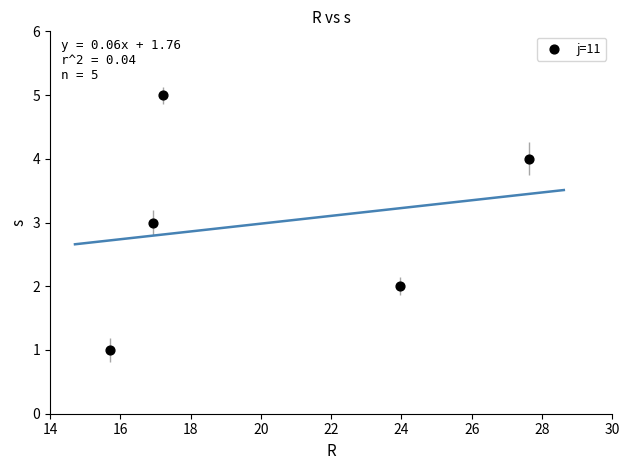

What is the range of Y values (max minus min)?

4